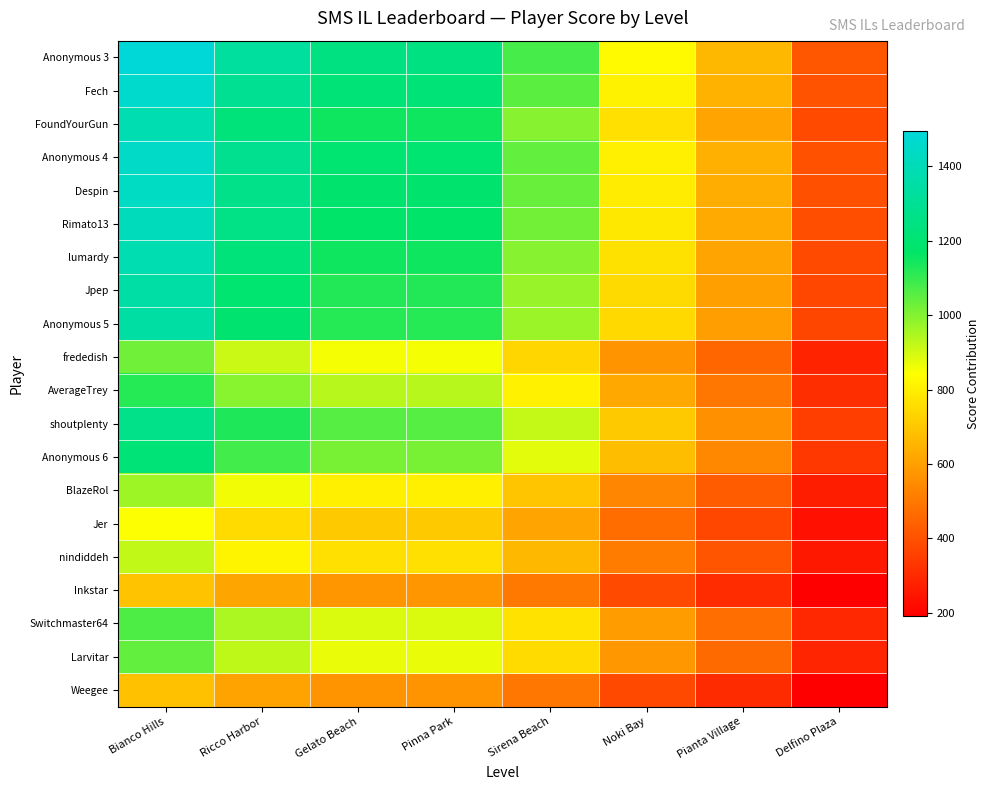

Reading left to right, extract all data points from this chart.

Anonymous 3: Bianco Hills=1494.5	Ricco Harbor=1328.4	Gelato Beach=1245.4	Pinna Park=1245.4	Sirena Beach=1079.4	Noki Bay=830.3	Pianta Village=664.2	Delfino Plaza=415.1
Fech: Bianco Hills=1459.0	Ricco Harbor=1296.9	Gelato Beach=1215.8	Pinna Park=1215.8	Sirena Beach=1053.7	Noki Bay=810.6	Pianta Village=648.4	Delfino Plaza=405.3
FoundYourGun: Bianco Hills=1378.8	Ricco Harbor=1225.6	Gelato Beach=1149.0	Pinna Park=1149.0	Sirena Beach=995.8	Noki Bay=766.0	Pianta Village=612.8	Delfino Plaza=383.0
Anonymous 4: Bianco Hills=1445.0	Ricco Harbor=1284.5	Gelato Beach=1204.2	Pinna Park=1204.2	Sirena Beach=1043.6	Noki Bay=802.8	Pianta Village=642.2	Delfino Plaza=401.4
Despin: Bianco Hills=1431.7	Ricco Harbor=1272.6	Gelato Beach=1193.1	Pinna Park=1193.1	Sirena Beach=1034.0	Noki Bay=795.4	Pianta Village=636.3	Delfino Plaza=397.7
Rimato13: Bianco Hills=1414.2	Ricco Harbor=1257.1	Gelato Beach=1178.5	Pinna Park=1178.5	Sirena Beach=1021.4	Noki Bay=785.7	Pianta Village=628.5	Delfino Plaza=392.8
lumardy: Bianco Hills=1379.6	Ricco Harbor=1226.3	Gelato Beach=1149.7	Pinna Park=1149.7	Sirena Beach=996.4	Noki Bay=766.5	Pianta Village=613.2	Delfino Plaza=383.2
Jpep: Bianco Hills=1348.0	Ricco Harbor=1198.2	Gelato Beach=1123.3	Pinna Park=1123.3	Sirena Beach=973.5	Noki Bay=748.9	Pianta Village=599.1	Delfino Plaza=374.4
Anonymous 5: Bianco Hills=1343.7	Ricco Harbor=1194.4	Gelato Beach=1119.8	Pinna Park=1119.8	Sirena Beach=970.5	Noki Bay=746.5	Pianta Village=597.2	Delfino Plaza=373.3
frededish: Bianco Hills=1024.8	Ricco Harbor=911.0	Gelato Beach=854.0	Pinna Park=854.0	Sirena Beach=740.1	Noki Bay=569.3	Pianta Village=455.5	Delfino Plaza=284.7
AverageTrey: Bianco Hills=1118.2	Ricco Harbor=993.9	Gelato Beach=931.8	Pinna Park=931.8	Sirena Beach=807.6	Noki Bay=621.2	Pianta Village=497.0	Delfino Plaza=310.6
shoutplenty: Bianco Hills=1270.1	Ricco Harbor=1129.0	Gelato Beach=1058.4	Pinna Park=1058.4	Sirena Beach=917.3	Noki Bay=705.6	Pianta Village=564.5	Delfino Plaza=352.8
Anonymous 6: Bianco Hills=1217.8	Ricco Harbor=1082.5	Gelato Beach=1014.8	Pinna Park=1014.8	Sirena Beach=879.5	Noki Bay=676.5	Pianta Village=541.2	Delfino Plaza=338.3
BlazeRol: Bianco Hills=965.7	Ricco Harbor=858.4	Gelato Beach=804.8	Pinna Park=804.8	Sirena Beach=697.5	Noki Bay=536.5	Pianta Village=429.2	Delfino Plaza=268.3
Jer: Bianco Hills=847.3	Ricco Harbor=753.2	Gelato Beach=706.1	Pinna Park=706.1	Sirena Beach=612.0	Noki Bay=470.7	Pianta Village=376.6	Delfino Plaza=235.4
nindiddeh: Bianco Hills=919.1	Ricco Harbor=816.9	Gelato Beach=765.9	Pinna Park=765.9	Sirena Beach=663.8	Noki Bay=510.6	Pianta Village=408.5	Delfino Plaza=255.3
Inkstar: Bianco Hills=690.8	Ricco Harbor=614.0	Gelato Beach=575.7	Pinna Park=575.7	Sirena Beach=498.9	Noki Bay=383.8	Pianta Village=307.0	Delfino Plaza=191.9
Switchmaster64: Bianco Hills=1067.8	Ricco Harbor=949.2	Gelato Beach=889.9	Pinna Park=889.9	Sirena Beach=771.2	Noki Bay=593.2	Pianta Village=474.6	Delfino Plaza=296.6
Larvitar: Bianco Hills=1042.4	Ricco Harbor=926.6	Gelato Beach=868.7	Pinna Park=868.7	Sirena Beach=752.8	Noki Bay=579.1	Pianta Village=463.3	Delfino Plaza=289.6
Weegee: Bianco Hills=686.5	Ricco Harbor=610.3	Gelato Beach=572.1	Pinna Park=572.1	Sirena Beach=495.8	Noki Bay=381.4	Pianta Village=305.1	Delfino Plaza=190.7